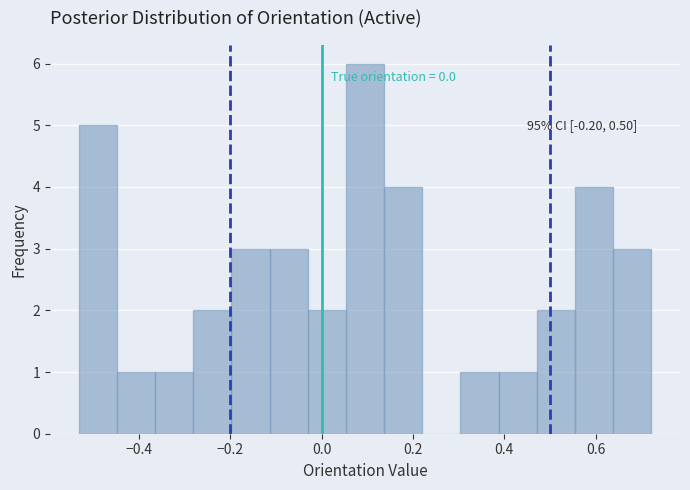

Which range on the x-axis has the tallest bar?

0.06 to 0.14